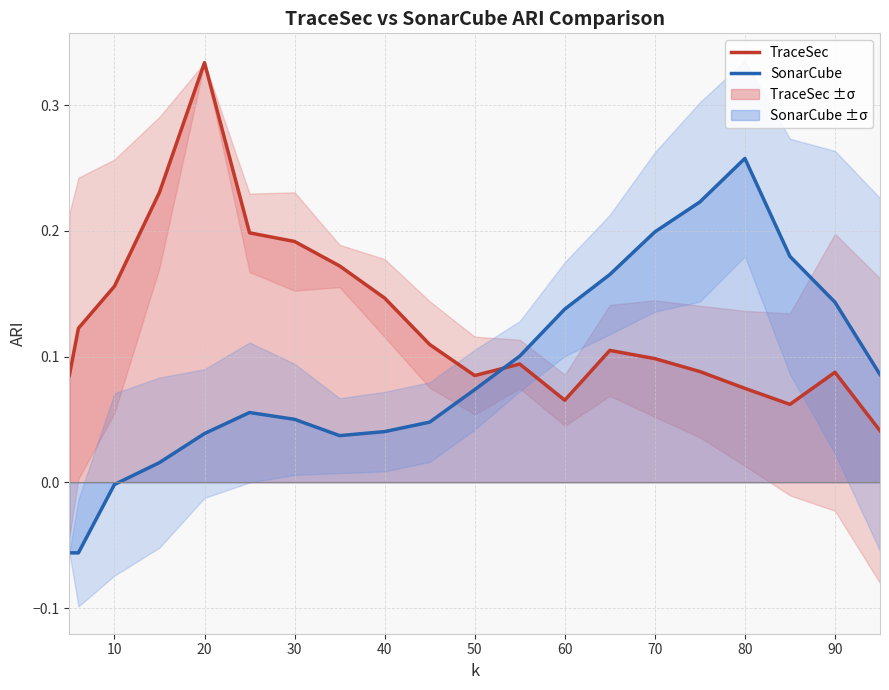

Which category has the highest value in the TraceSec series?

20